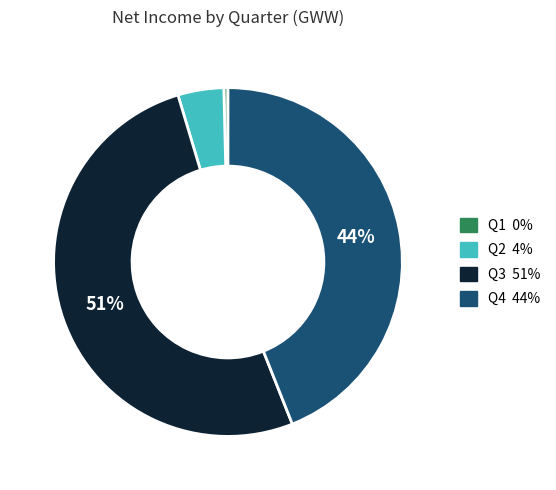

Count the number of slices in the pie.

4